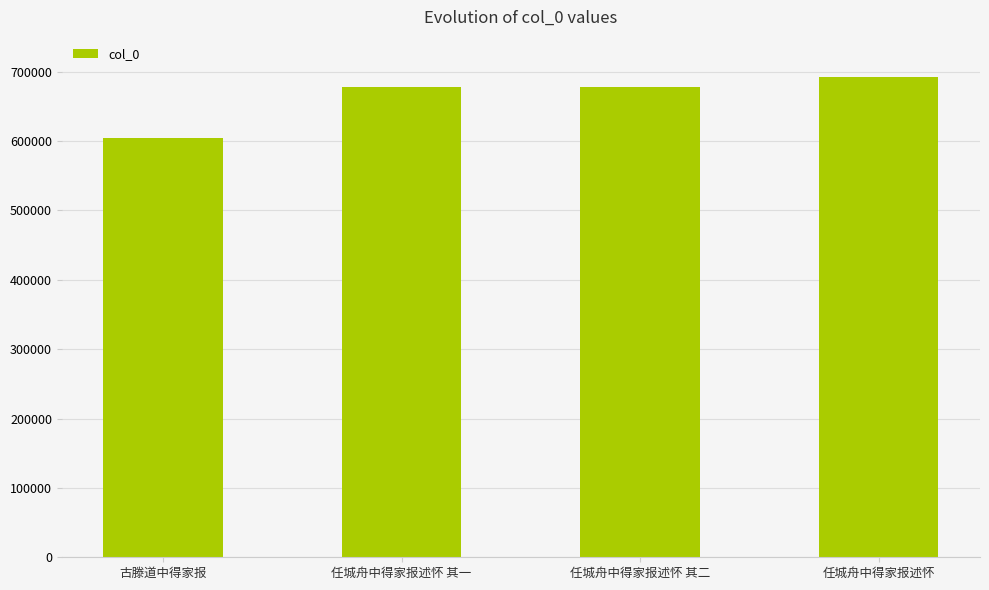

What is the sum of the values at 古滕道中得家报 and 任城舟中得家报述怀 其二?

1281410